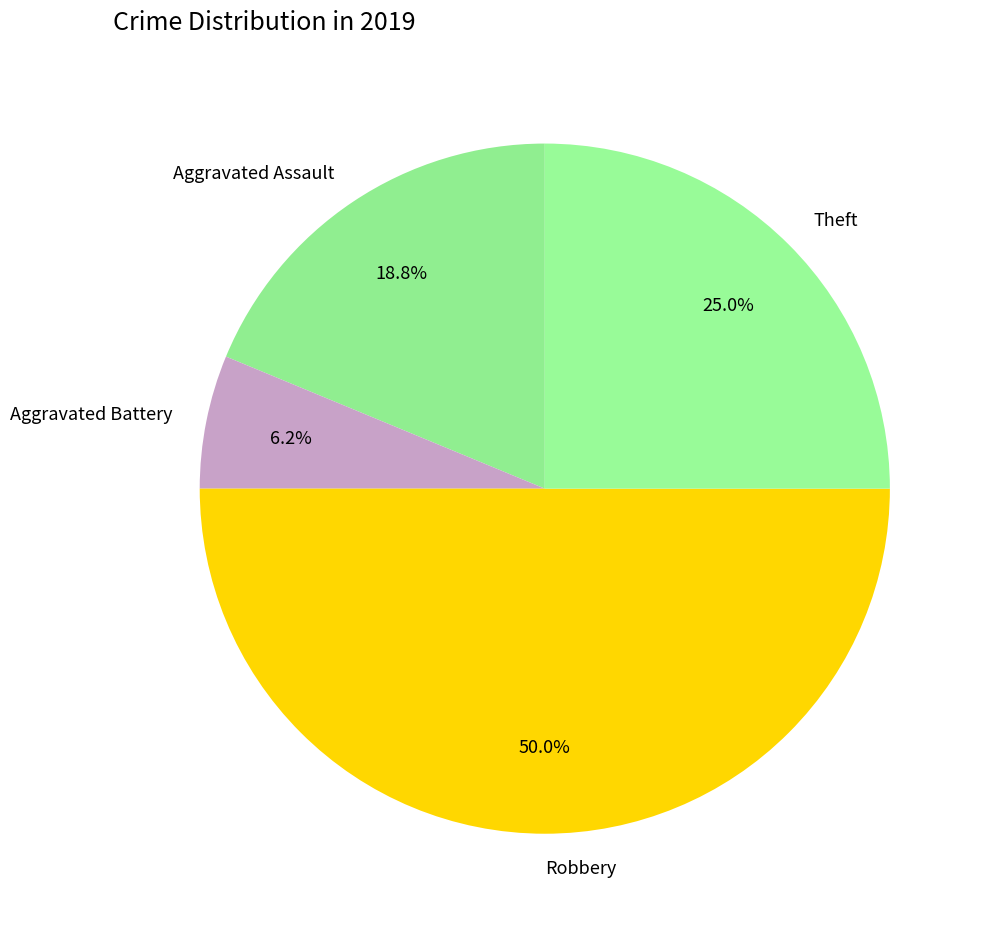

Does Theft represent more than half of the total?

No